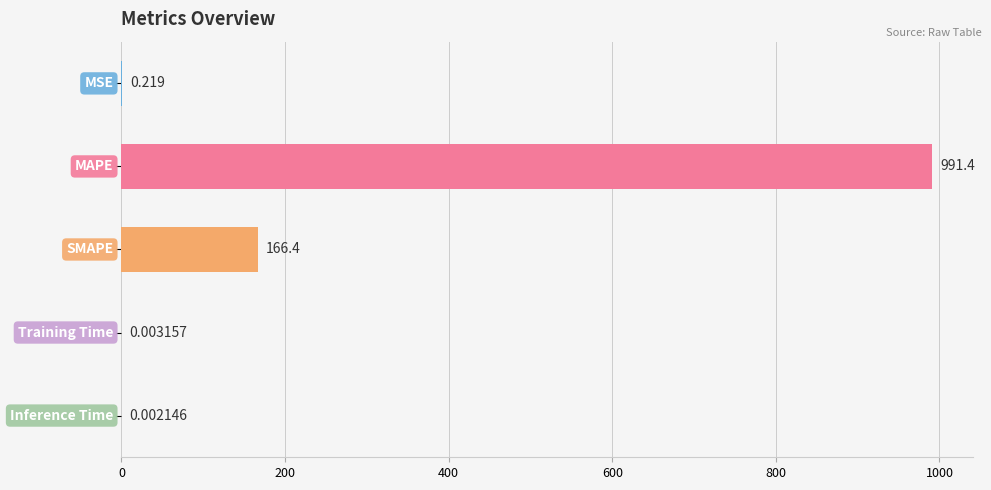

Count the number of categories in the chart.

5